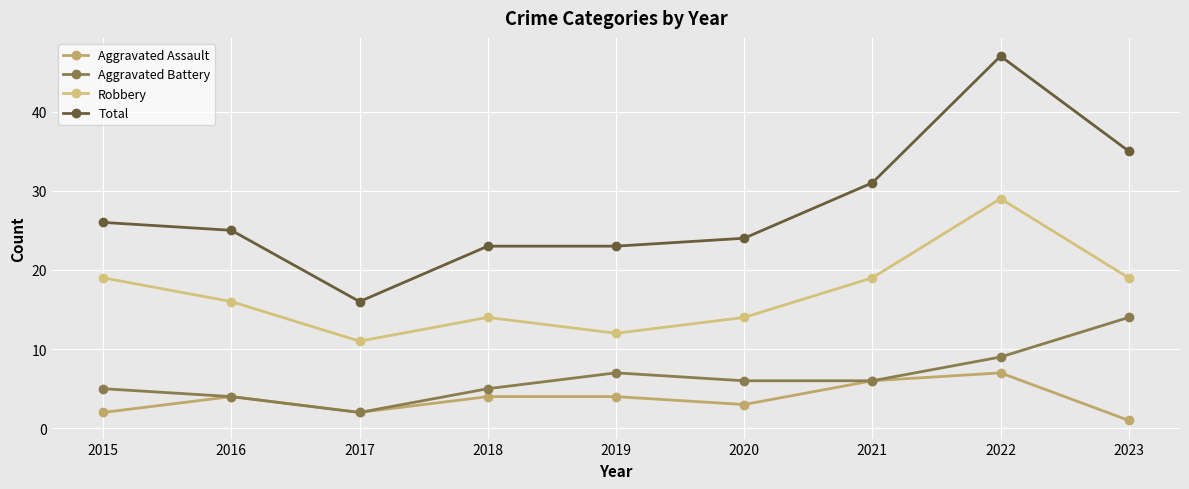

Which category has the highest value in the Aggravated Battery series?

2023